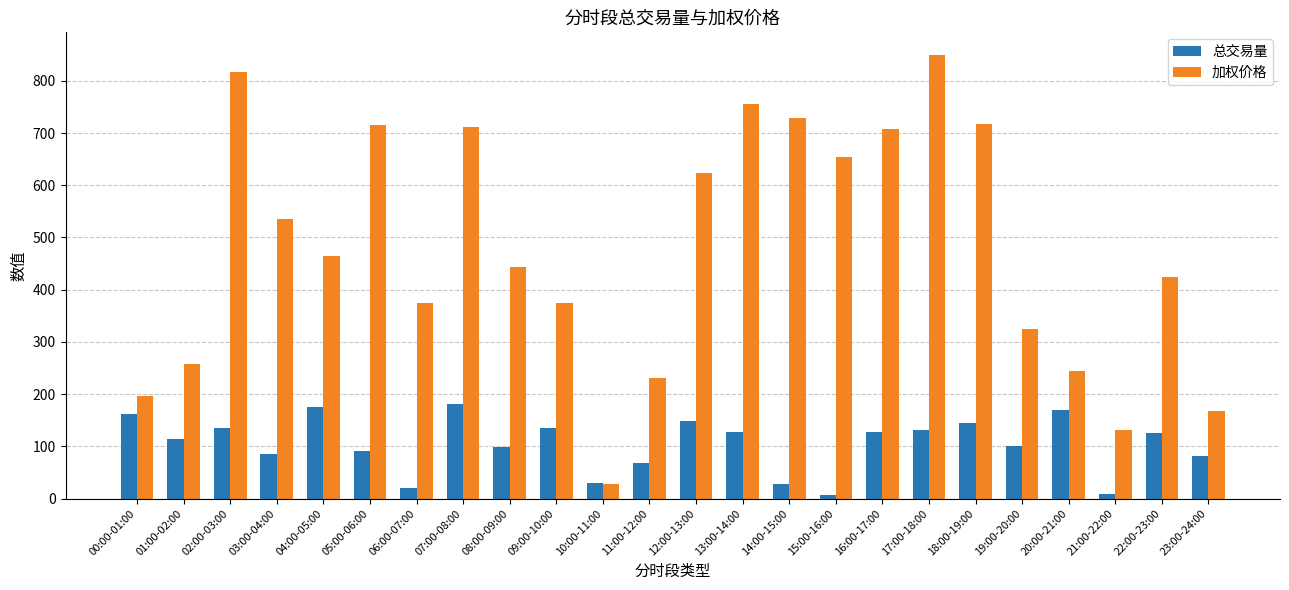

Which series has the largest total across all categories?

加权价格